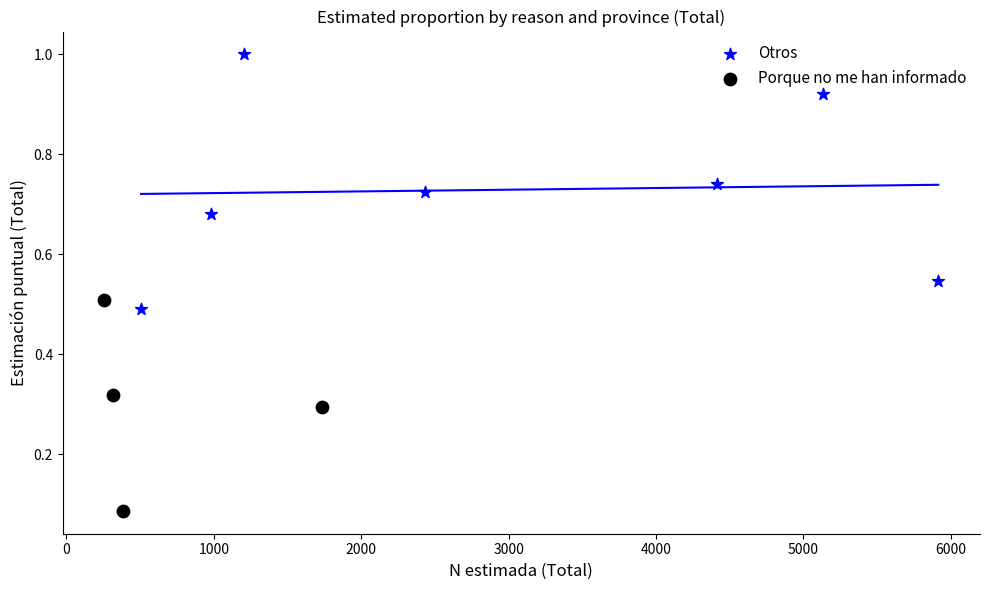

Which series has the largest Y range (max minus min)?

Otros